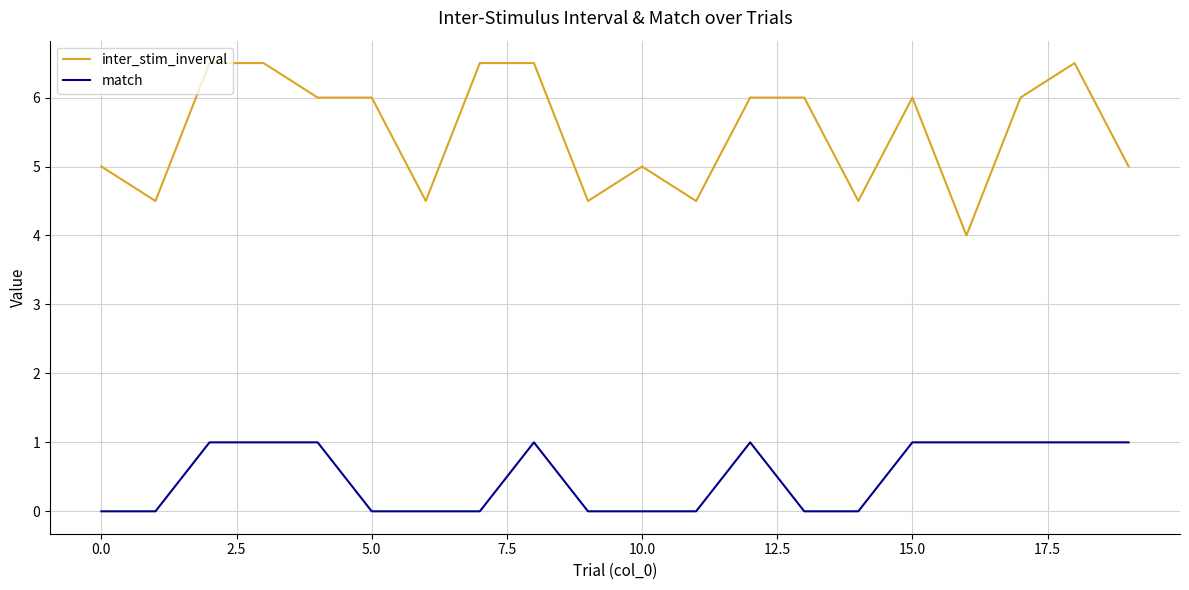

What is the maximum value for match?

1.0